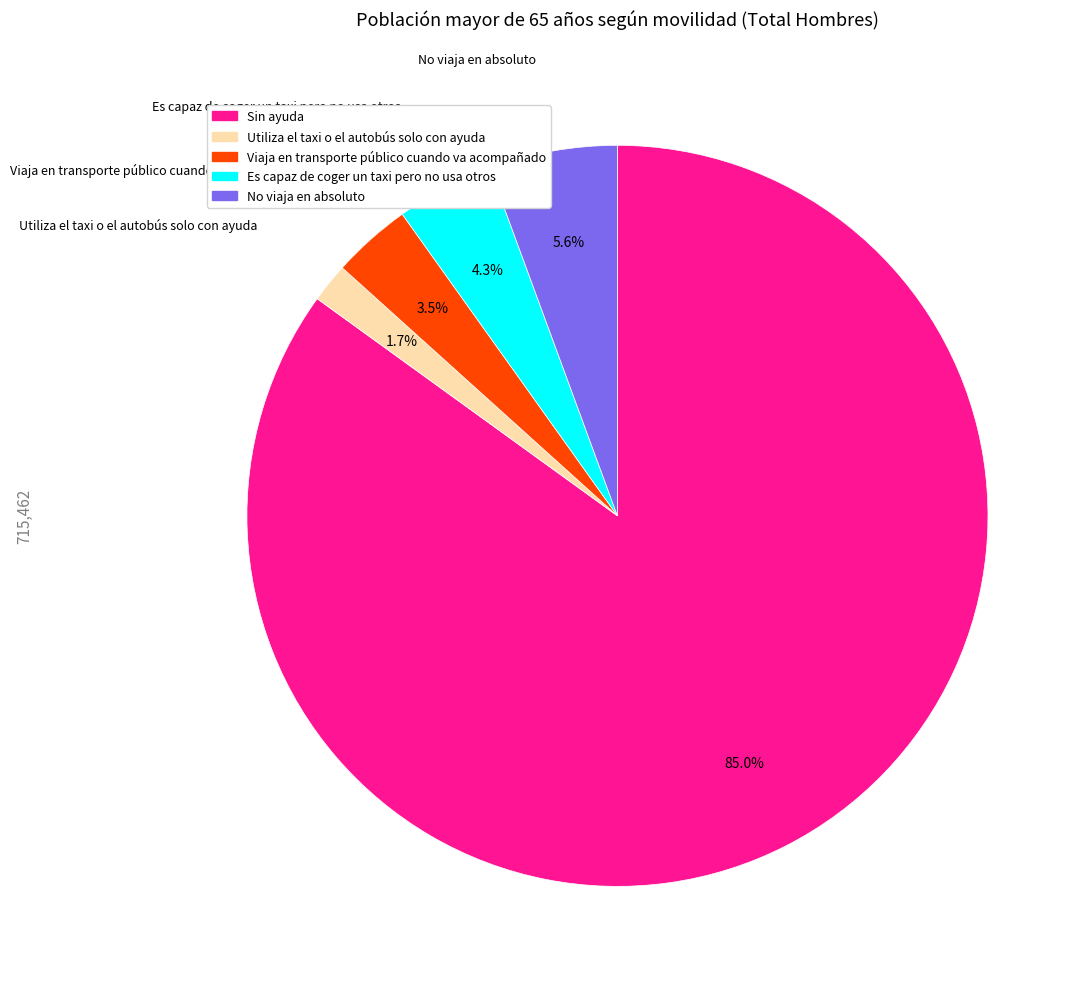

How many segments does this pie chart have?

5